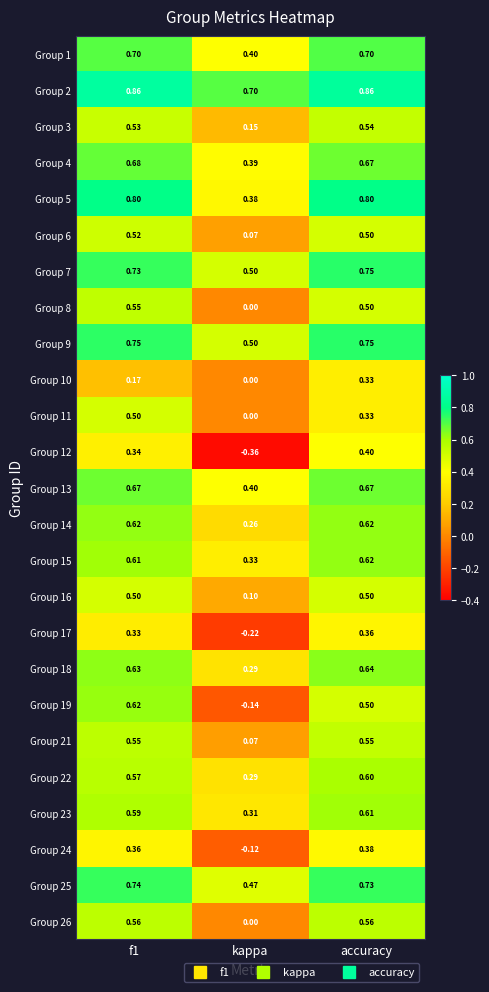

Is the value of Group 11 at f1 greater than the value of Group 26 at f1?

No